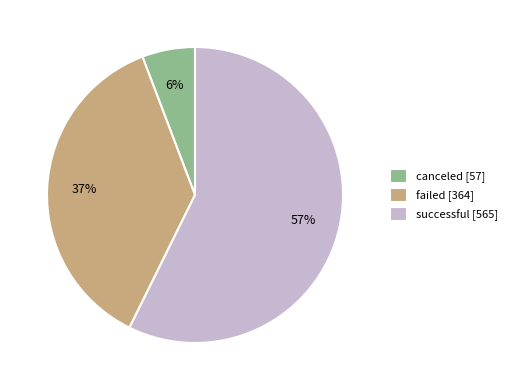

To the nearest percent, what percentage of the pie is canceled?

6%